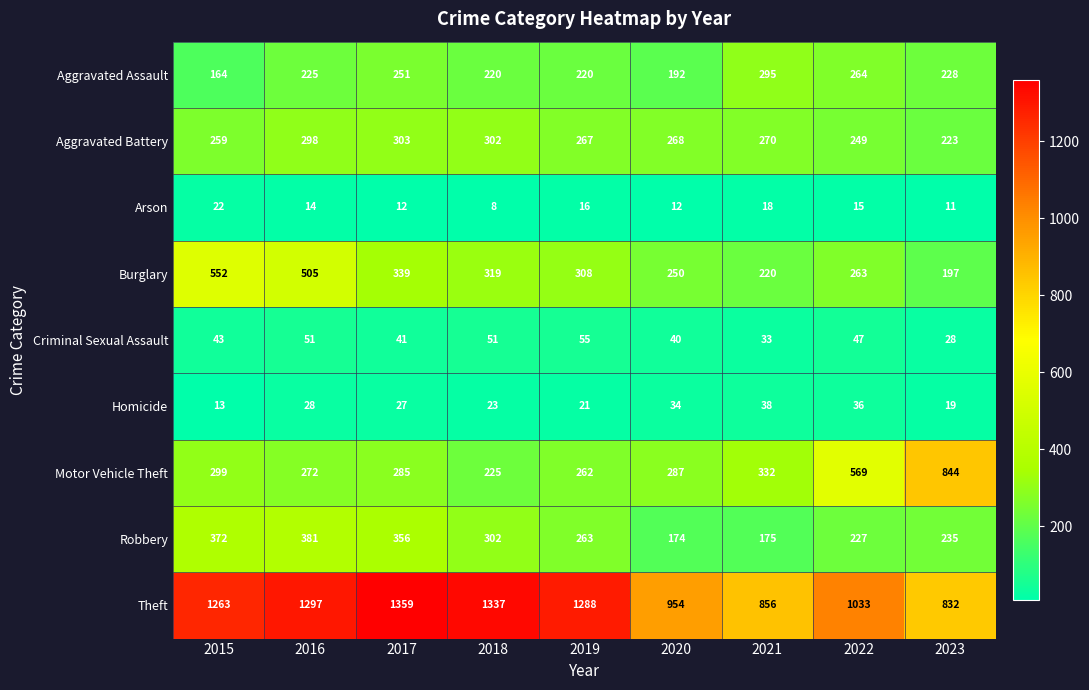

What is the sum of the Aggravated Battery values at 2016 and 2019?

565